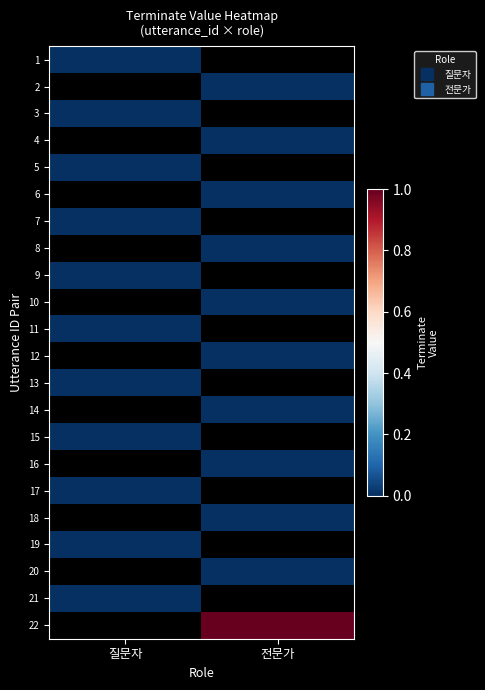

List the labels in order of 11 value, largest first.

질문자, 전문가